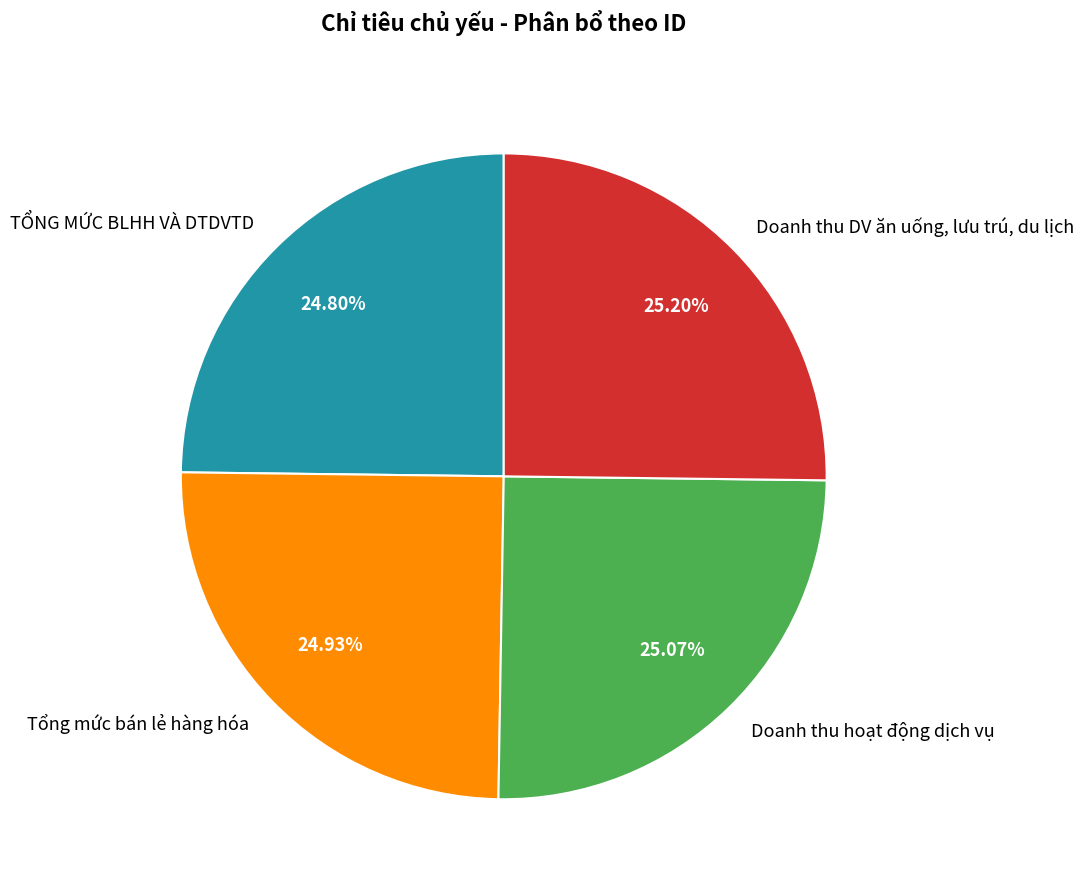

Is TỔNG MỨC BLHH VÀ DTDVTD the majority of the pie?

No